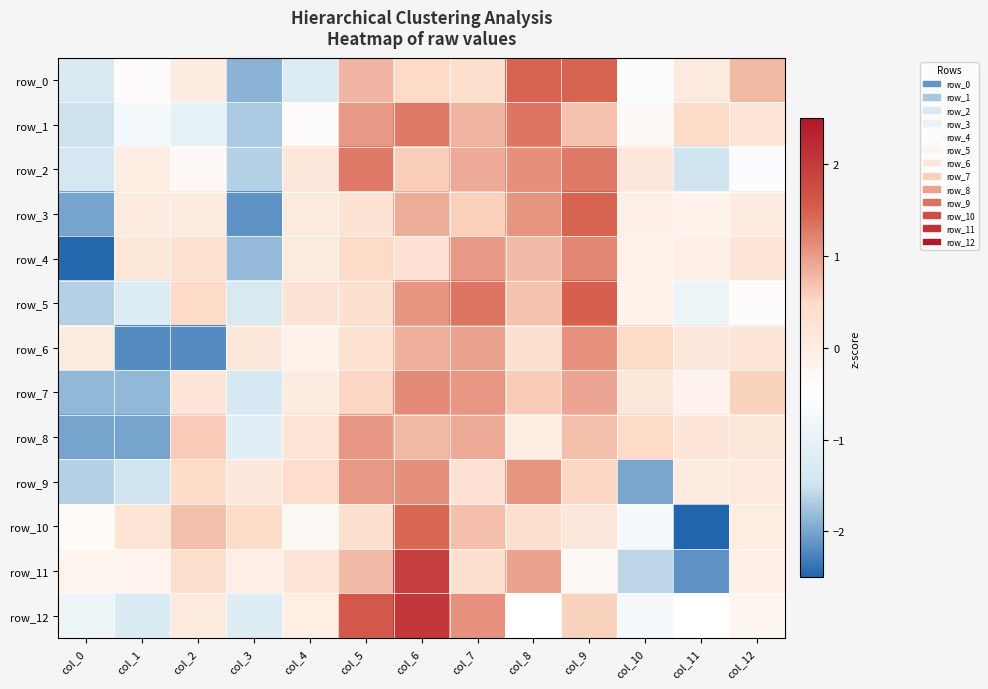

The row_9 series shows 0.4 at col_2. True or false?

True